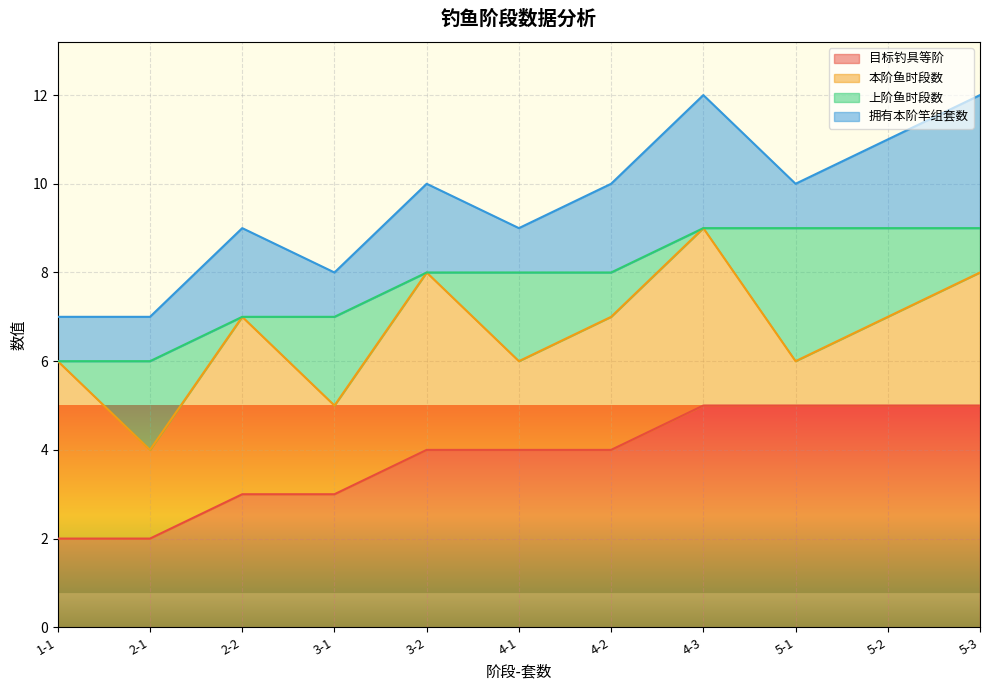

What is the label of the 11th point from the left?

5-3